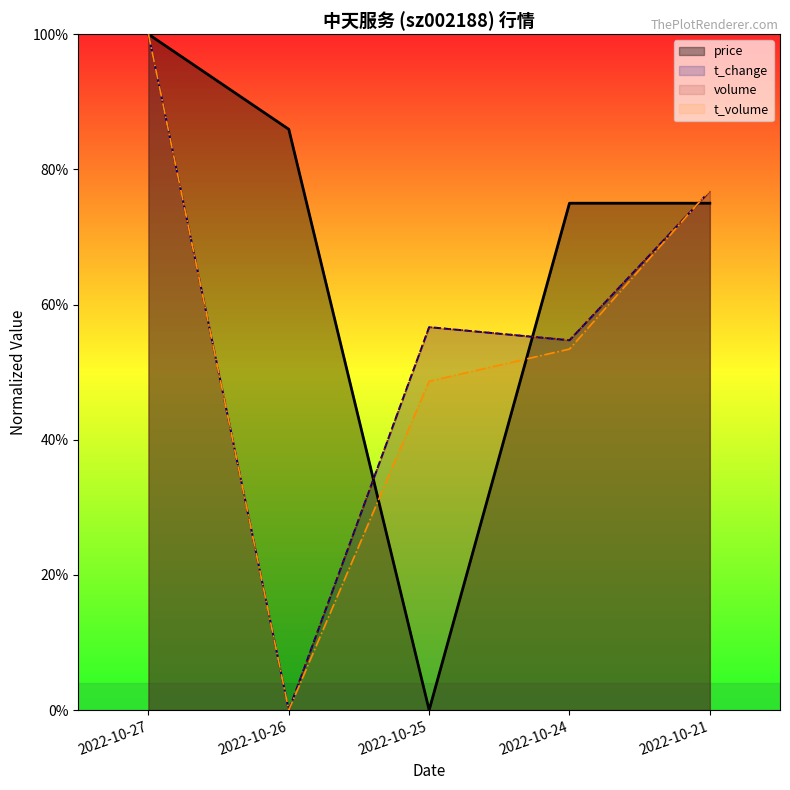

What is the highest value of the t_change series?

1.0